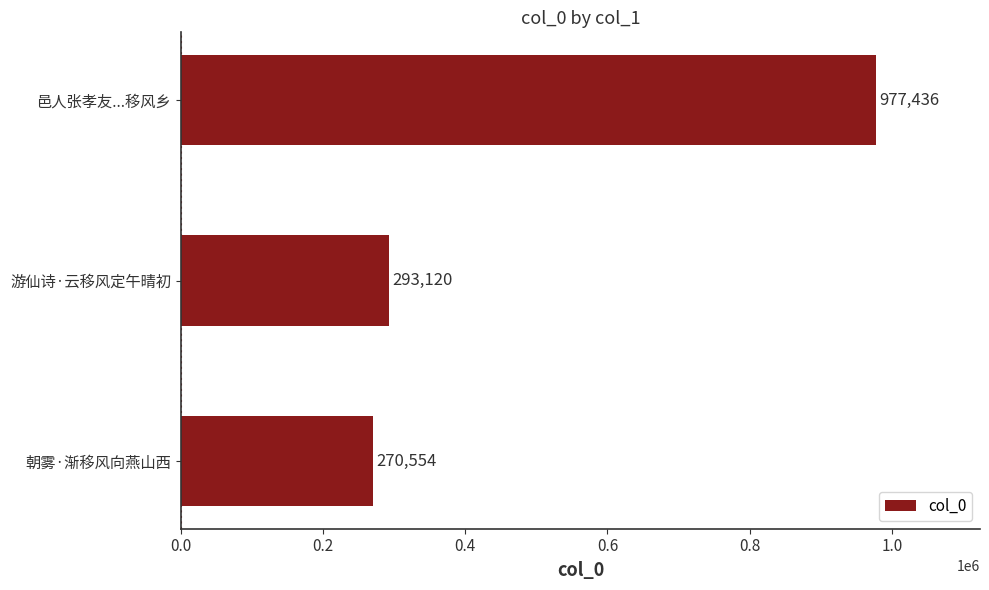

Approximately how many times larger is the value at 游仙诗·云移风定午晴初 compared to 邑人张孝友...移风乡?

0.3